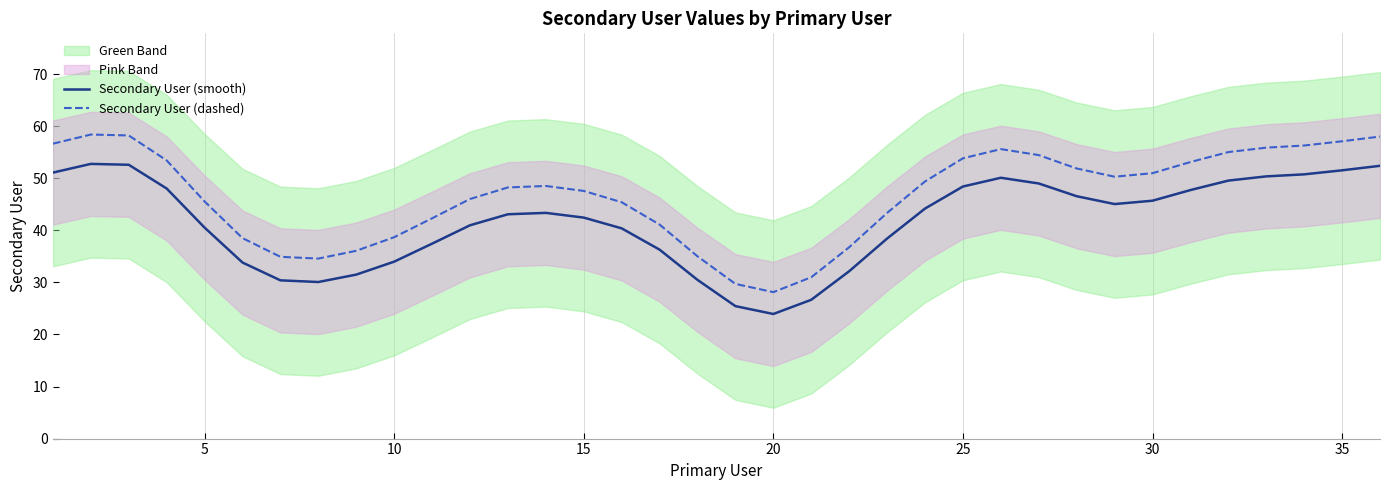

True or false: Secondary User (smooth) has a value of 40.5 at 5.

True